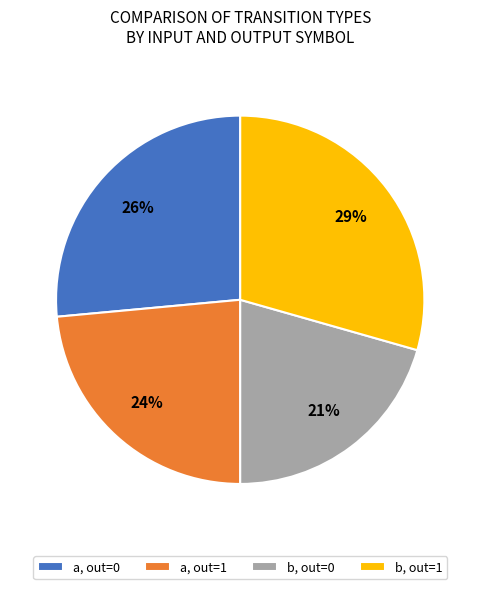

The a, out=1 slice represents 24% of the pie. True or false?

True